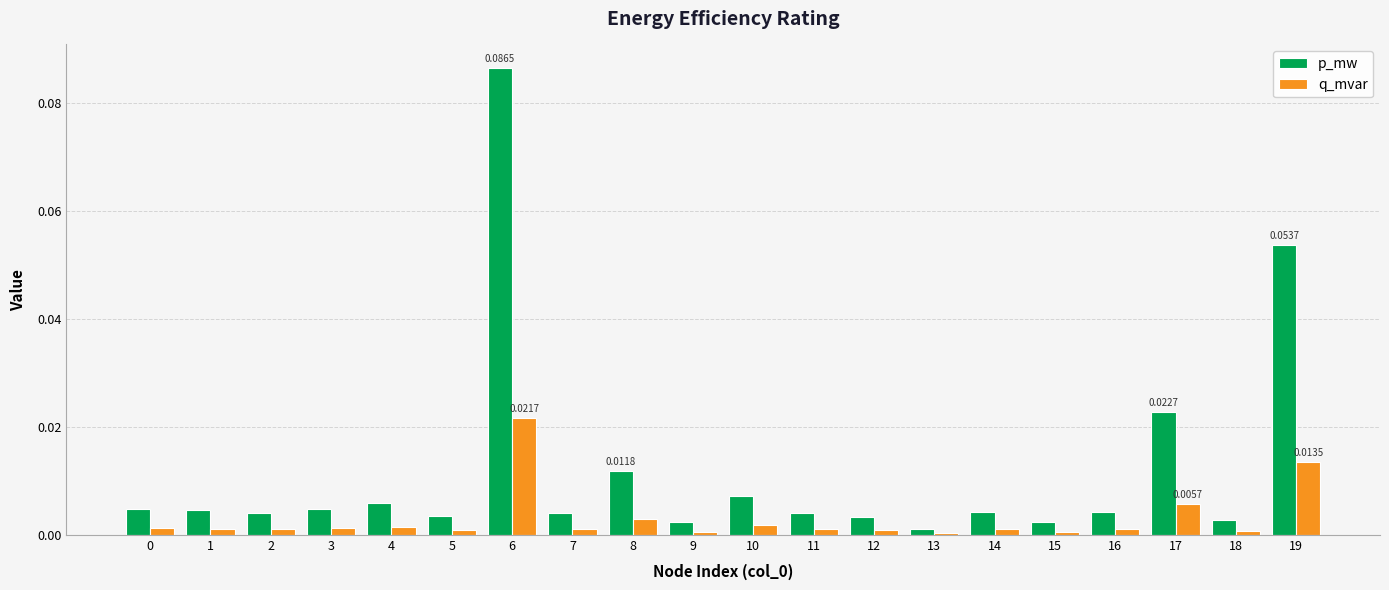

Which category has the highest value in the q_mvar series?

6